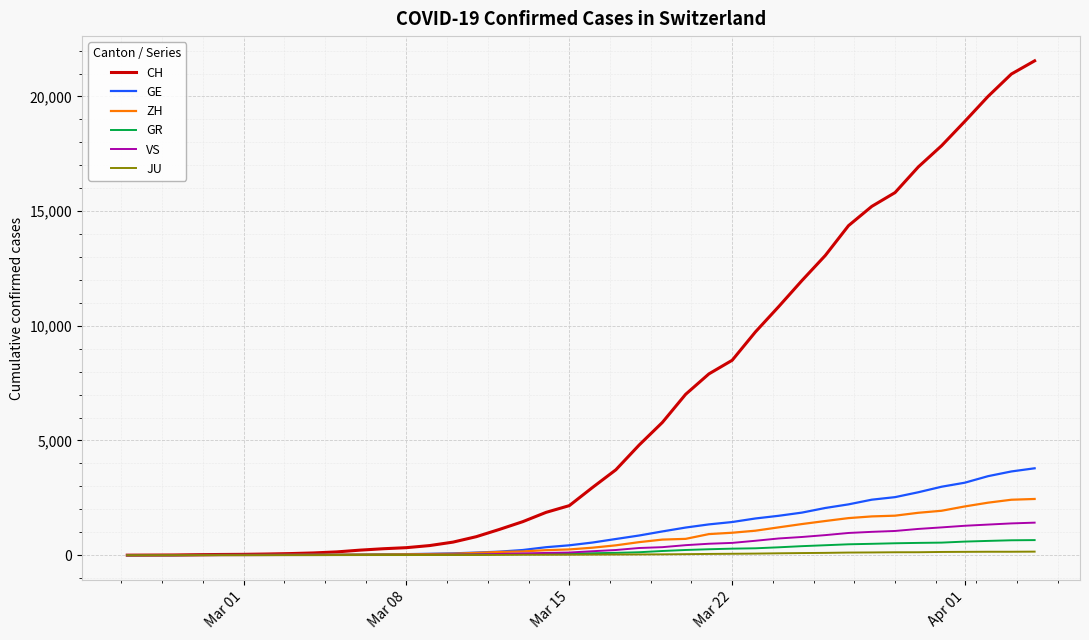

List the series in order of their peak value, lowest first.

JU, GR, VS, ZH, GE, CH